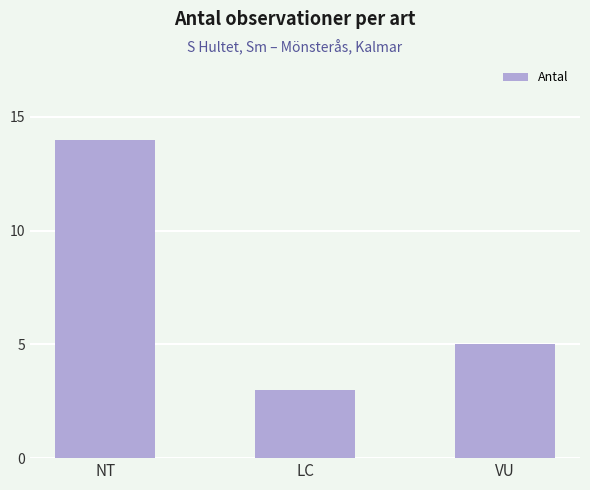

What position from the right is LC?

2